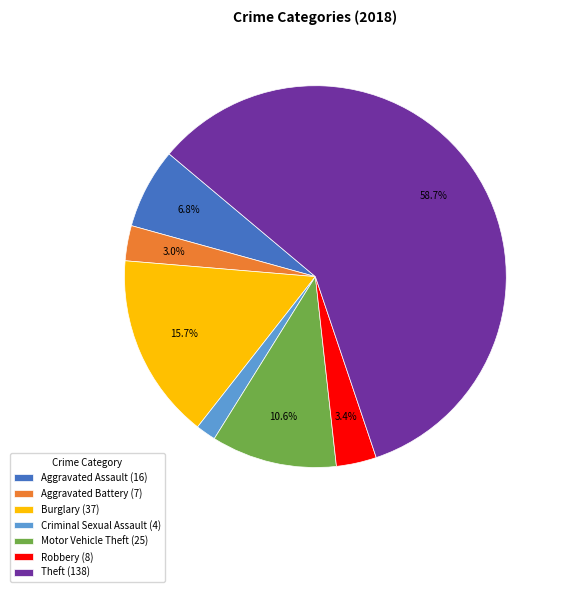

Between Aggravated Battery (7) and Criminal Sexual Assault (4), which is larger?

Aggravated Battery (7)